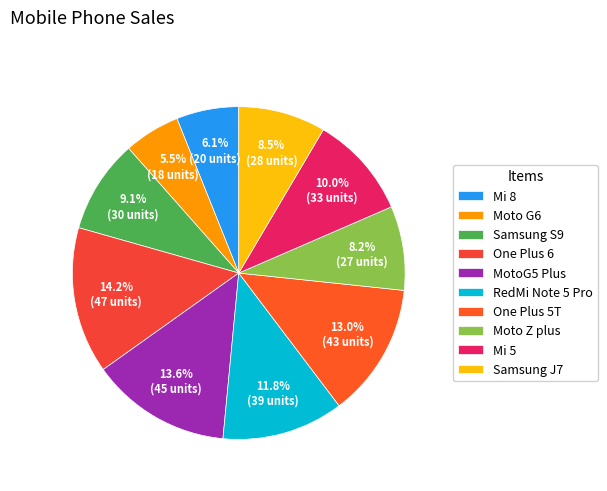

Combined, what portion of the pie is Moto Z plus and Samsung J7?

16.7%